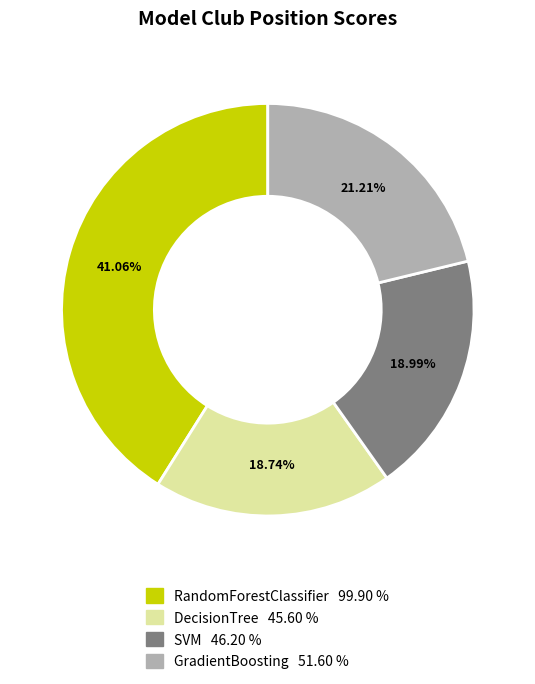

To the nearest percent, what percentage of the pie is RandomForestClassifier?

41%